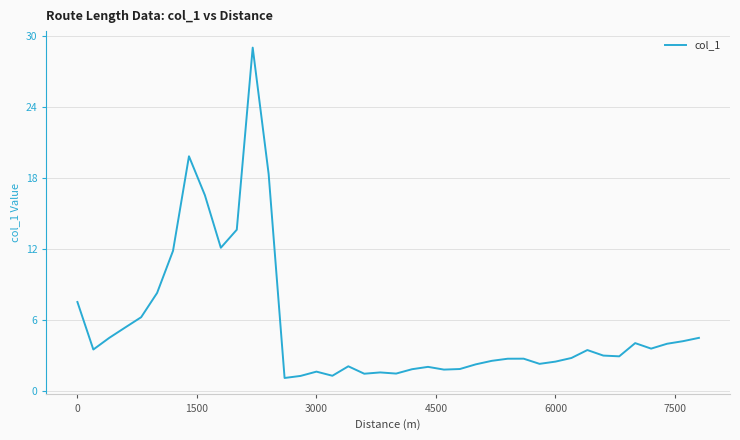

What is the maximum value shown in the chart?

29.0